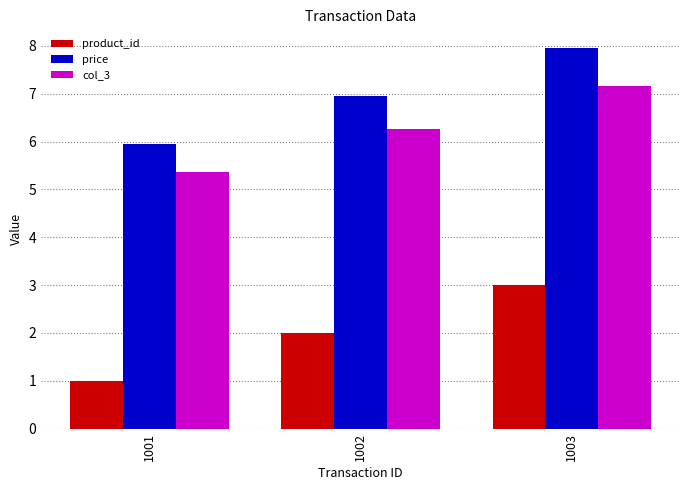

What are all the series names shown in the legend?

product_id, price, col_3